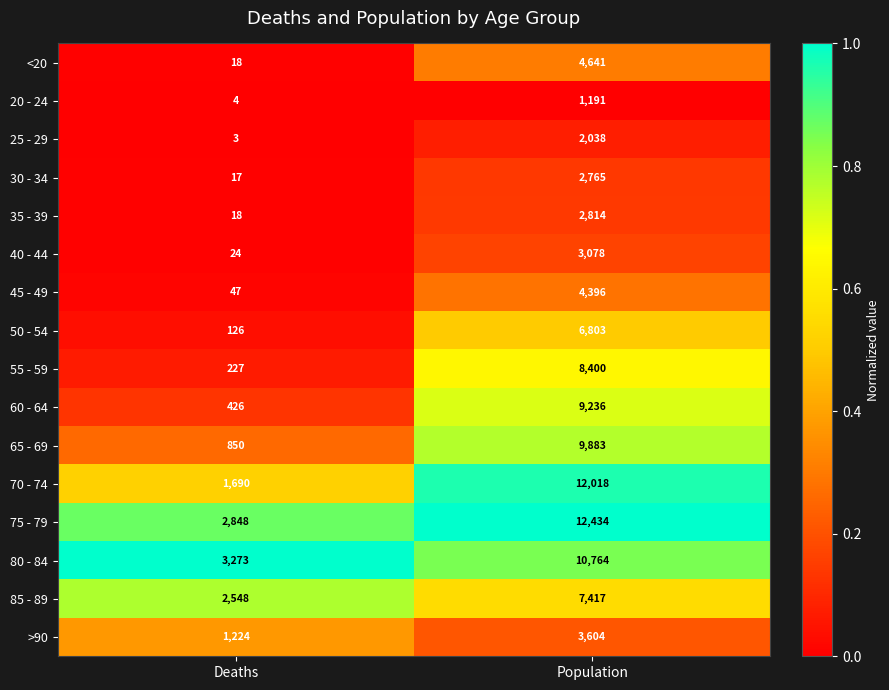

What is the maximum value shown in the chart?

12434